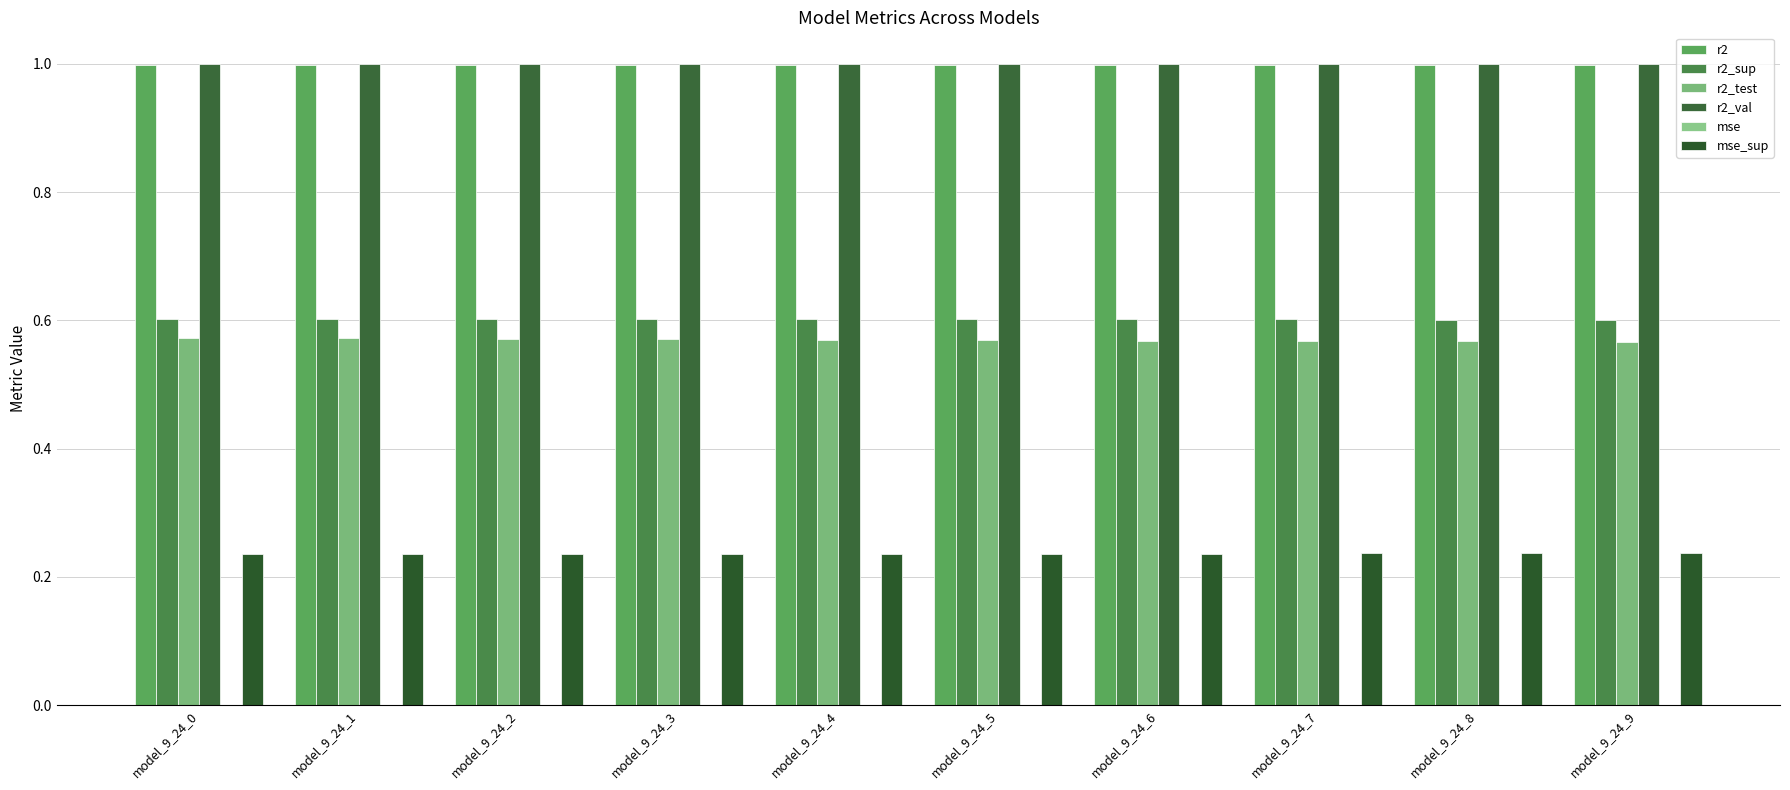

Rank the categories by r2_val value from highest to lowest.

model_9_24_6, model_9_24_5, model_9_24_4, model_9_24_7, model_9_24_8, model_9_24_3, model_9_24_9, model_9_24_2, model_9_24_1, model_9_24_0